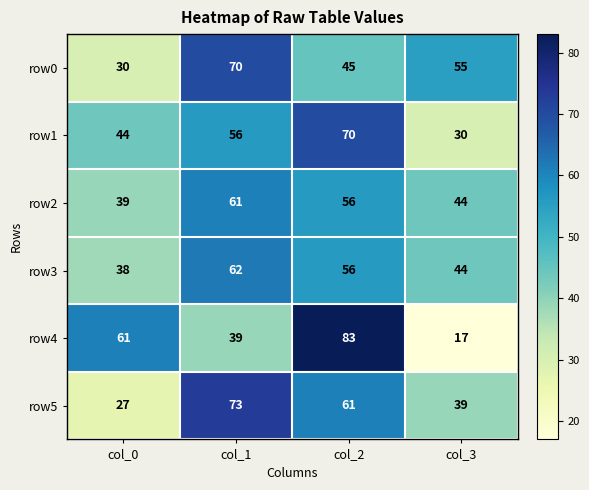

At which category does the chart reach its minimum across all series?

col_3